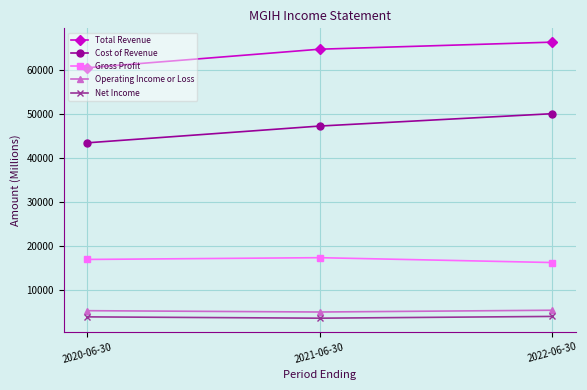

At how many categories does at least one series exceed 5893?

3